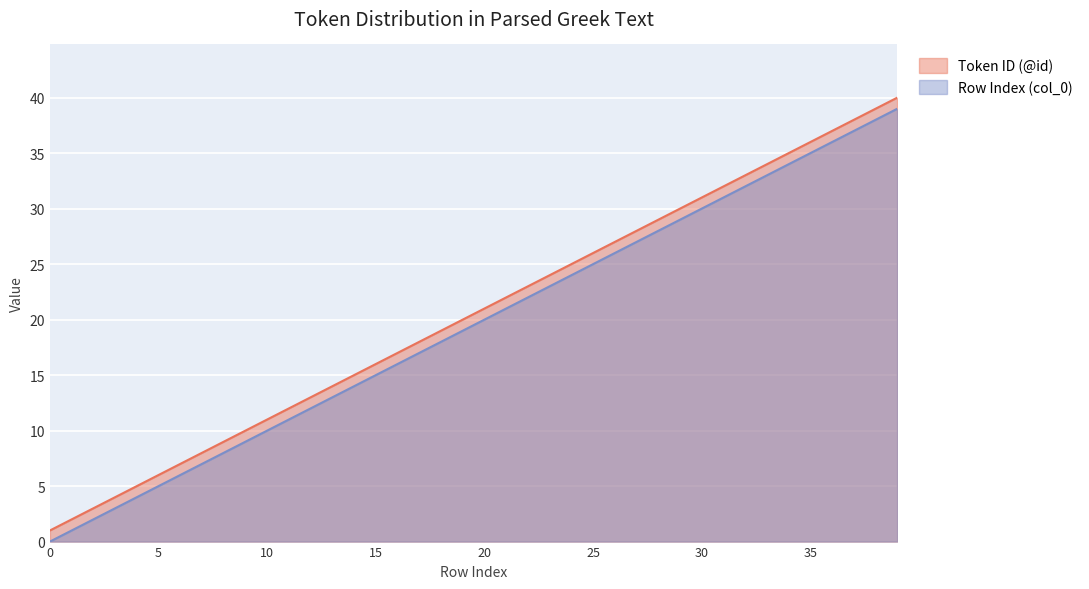

The value of Token ID (@id) at 37 is 19. True or false?

False